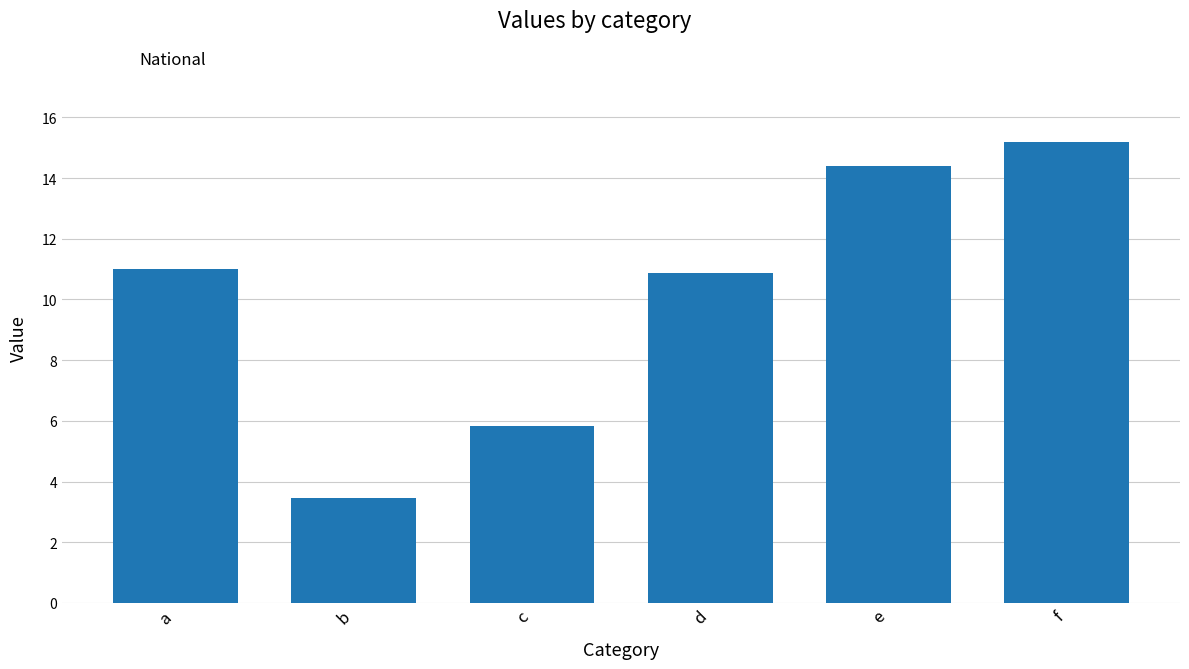

Read the value at b.

3.4